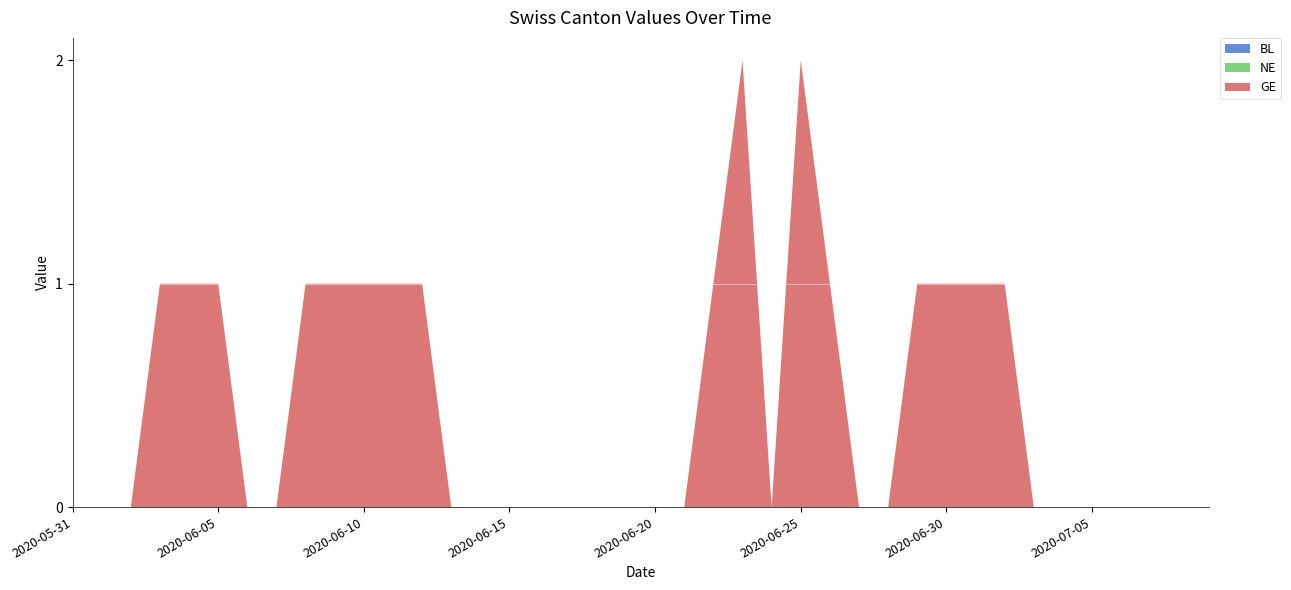

Reading right to left, extract all data points from this chart.

BL: 0	0	0	0	0	0	0	0	0	0	0	0	0	0	0	0	0	0	0	0	0	0	0	0	0	0	0	0	0	0	0	0	0	0	0	0	0	0	0	0
NE: 0	0	0	0	0	0	0	0	0	0	0	0	0	0	0	0	0	0	0	0	0	0	0	0	0	0	0	0	0	0	0	0	0	0	0	0	0	0	0	0
GE: 0	0	0	0	0	0	0	1	1	1	1	0	0	1	2	0	2	1	0	0	0	0	0	0	0	0	0	1	1	1	1	1	0	0	1	1	1	0	0	0